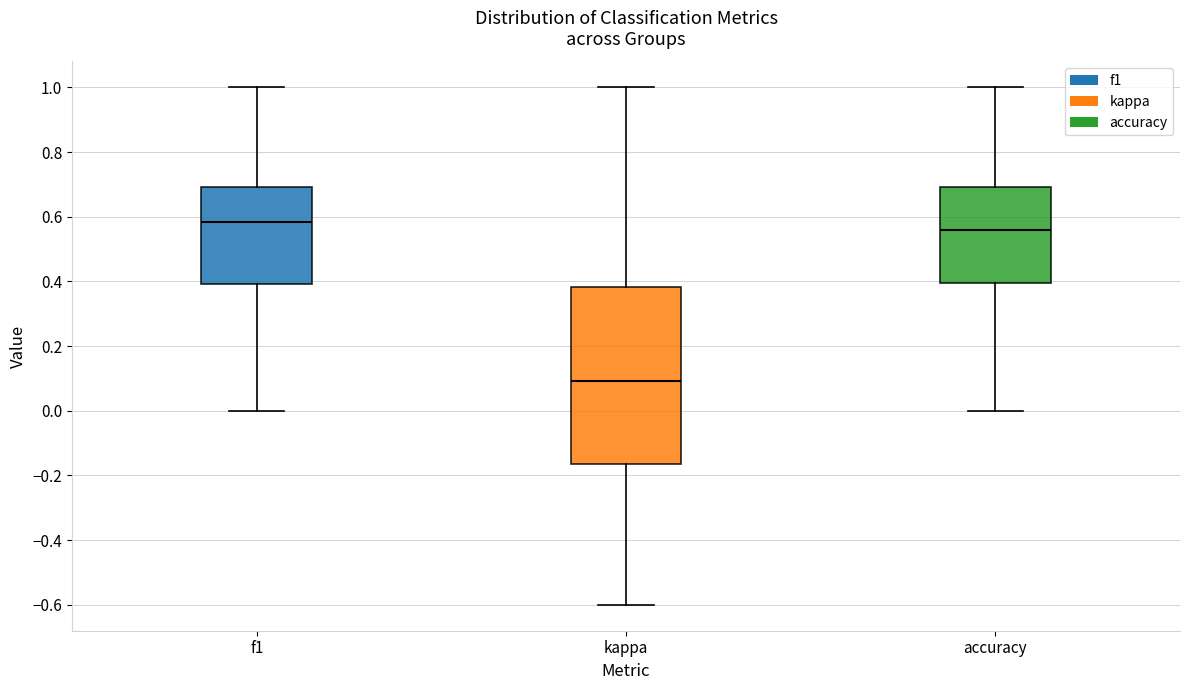

Reading left to right, transcribe this box plot: for each box, give where its median line is, the range the box spans, and where its two whiskers end, as read against the y-axis. The values are not printed on the chart, so give them approximately, as read against the axis.

f1: median 0.58, box 0.40 to 0.70, whiskers 0.00 to 1.00
kappa: median 0.10, box -0.16 to 0.38, whiskers -0.60 to 1.00
accuracy: median 0.56, box 0.40 to 0.70, whiskers 0.00 to 1.00